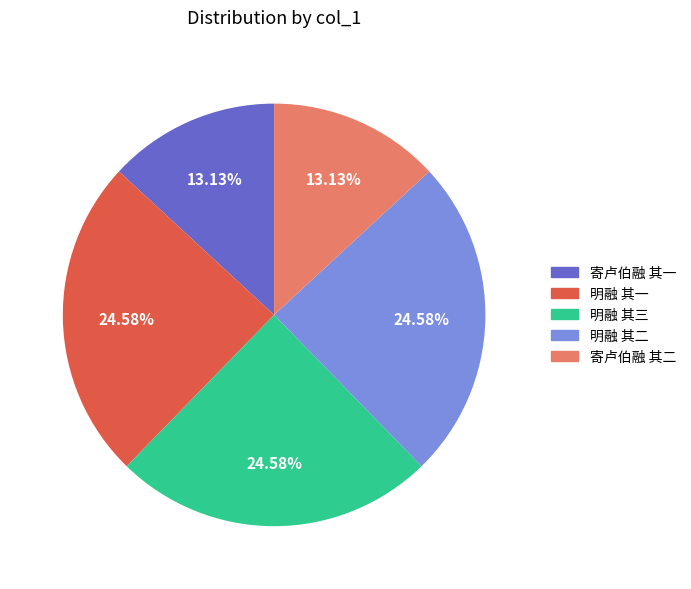

Which has a higher value, 寄卢伯融 其二 or 明融 其一?

明融 其一